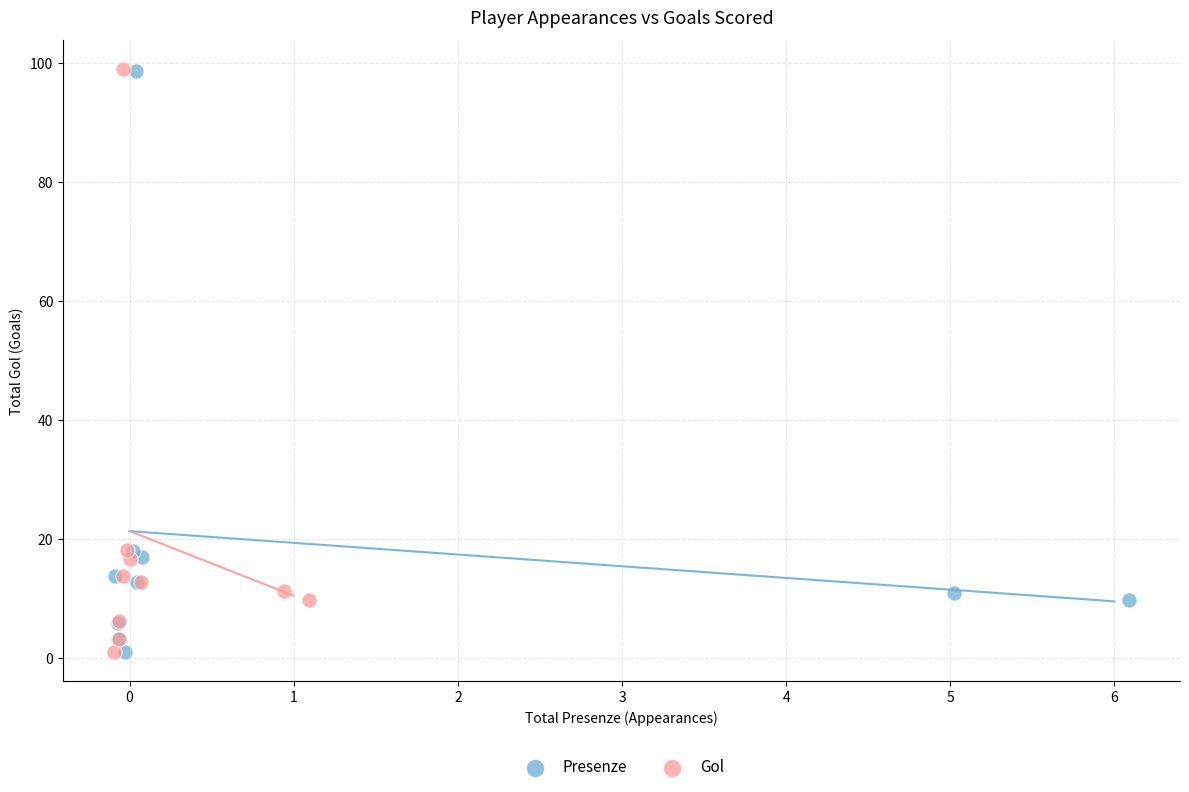

Which series has the widest spread of Y values?

Gol